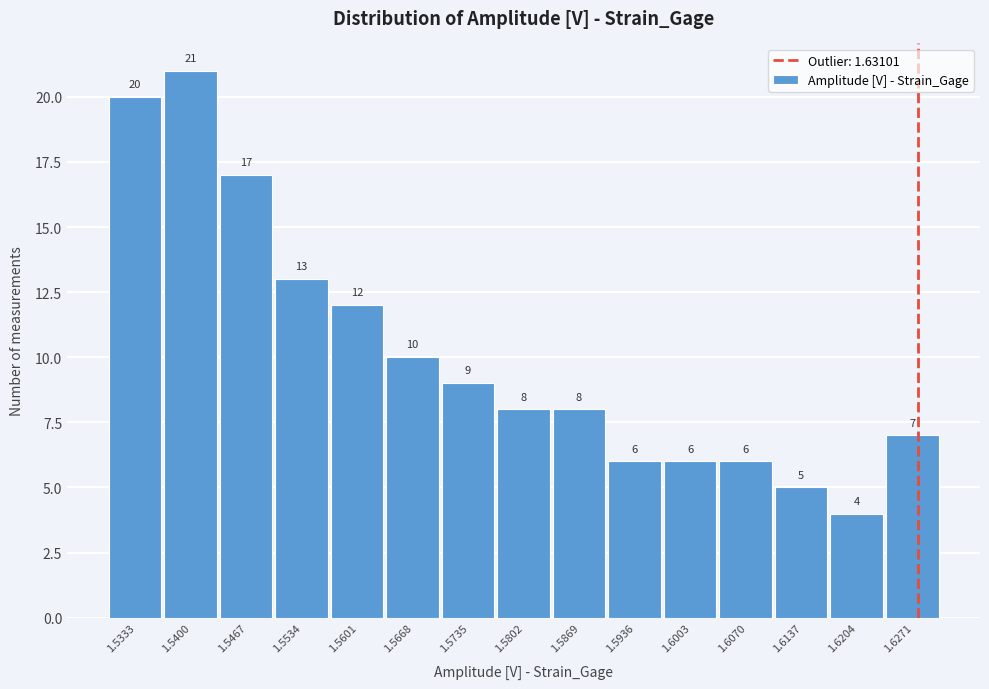

Reading left to right, extract all data points from this chart.

20	21	17	13	12	10	9	8	8	6	6	6	5	4	7